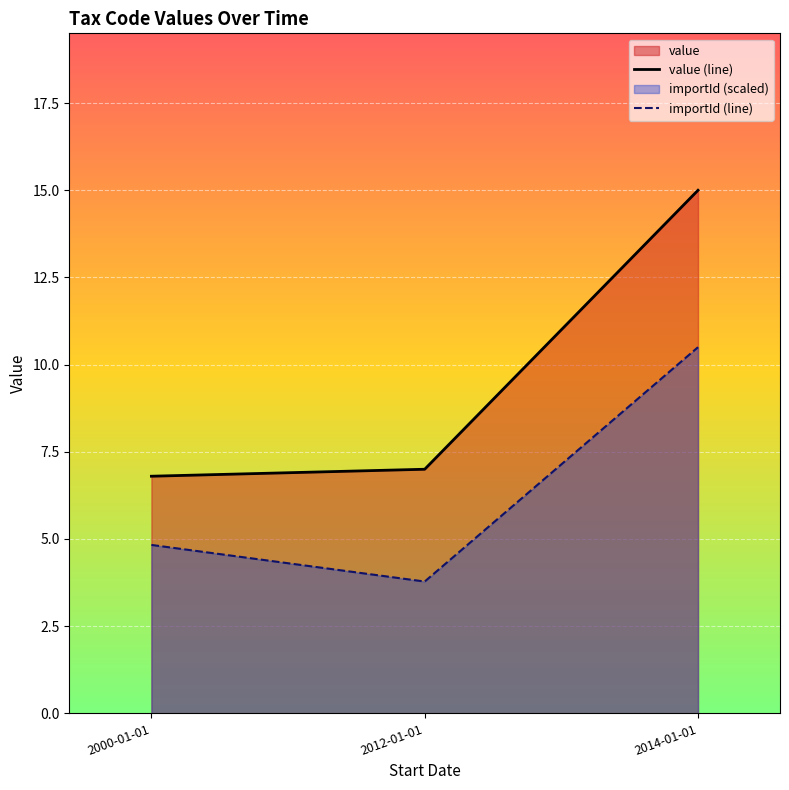

At which label does importId (line) reach its peak?

2014-01-01